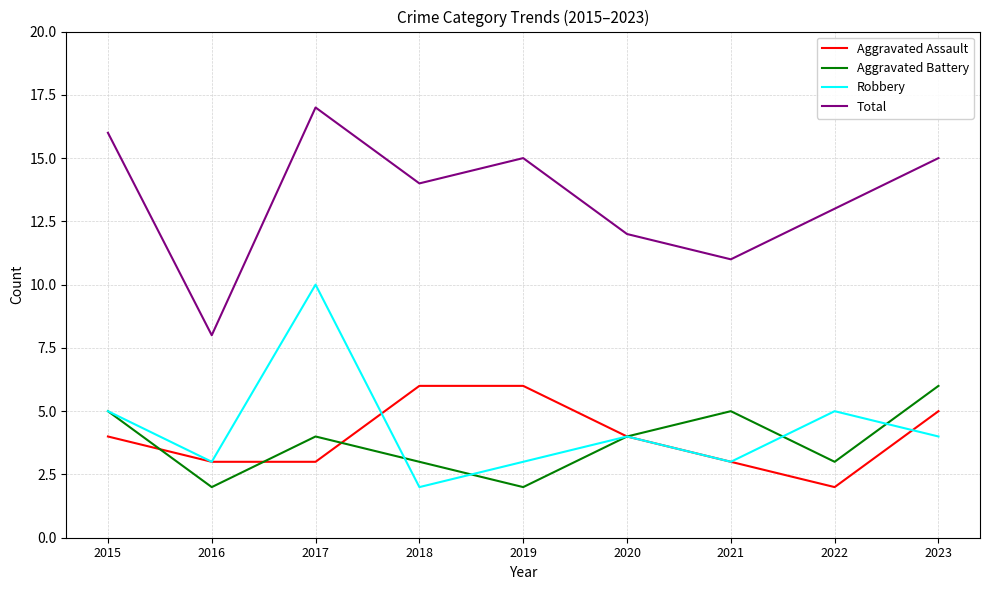

Count the Robbery values in the range 3 to 5.

7